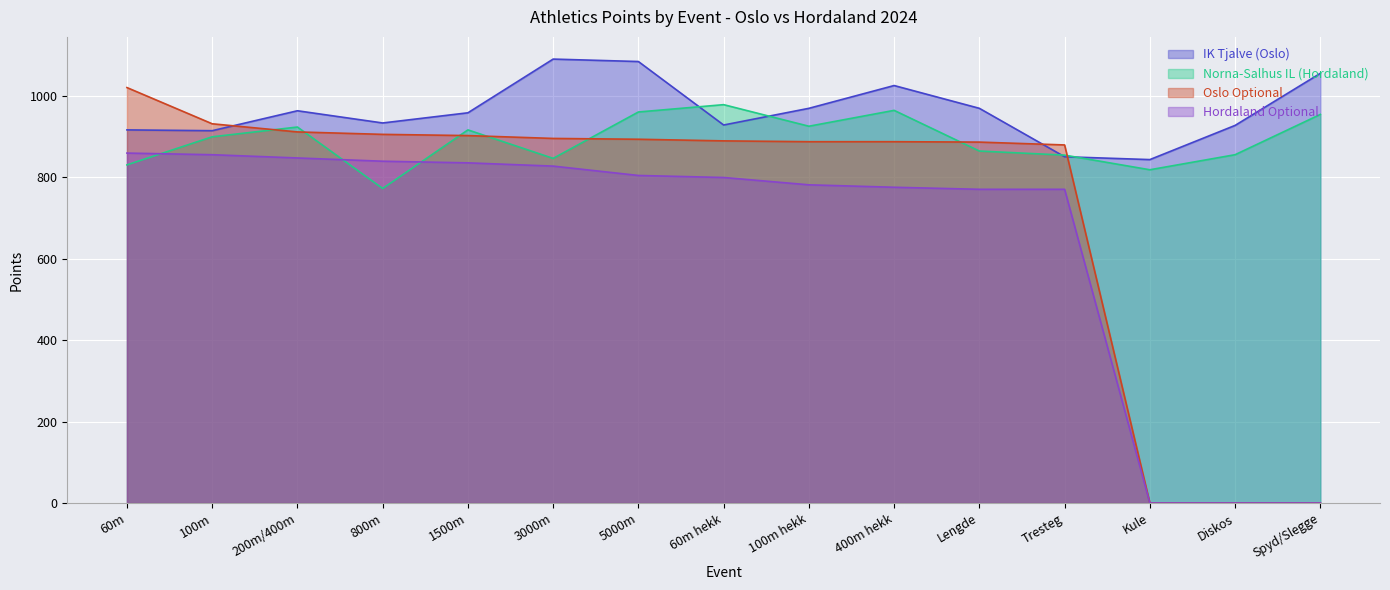

At which category does the chart reach its minimum across all series?

Kule